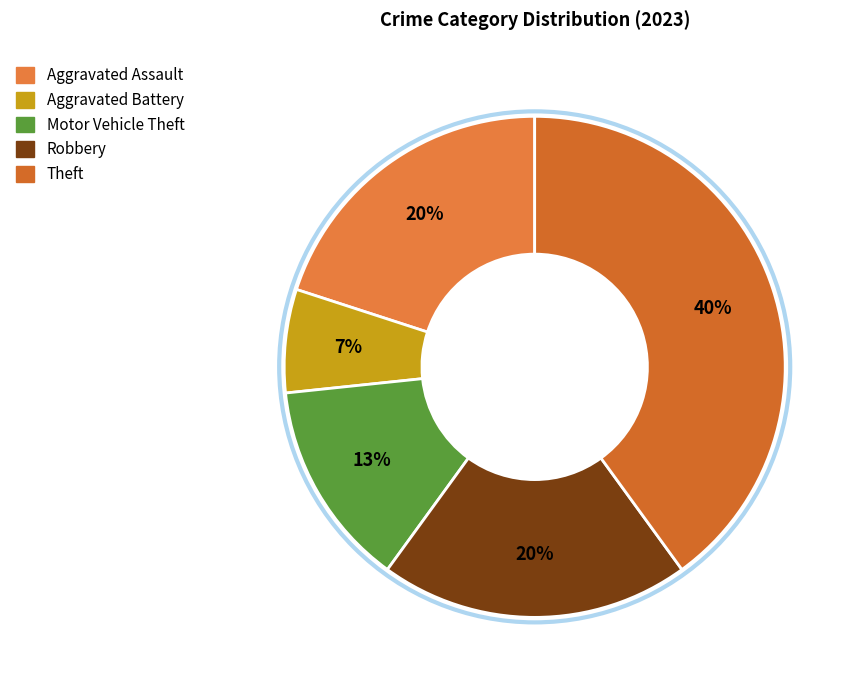

How many segments does this pie chart have?

5